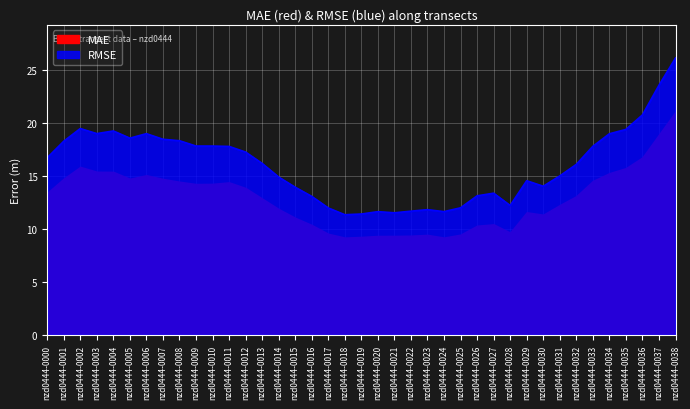

Rank the categories by value from highest to lowest.

nzd0444-0038, nzd0444-0037, nzd0444-0036, nzd0444-0002, nzd0444-0035, nzd0444-0004, nzd0444-0003, nzd0444-0006, nzd0444-0034, nzd0444-0005, nzd0444-0007, nzd0444-0008, nzd0444-0001, nzd0444-0009, nzd0444-0010, nzd0444-0033, nzd0444-0011, nzd0444-0012, nzd0444-0000, nzd0444-0013, nzd0444-0032, nzd0444-0031, nzd0444-0014, nzd0444-0029, nzd0444-0030, nzd0444-0015, nzd0444-0027, nzd0444-0026, nzd0444-0016, nzd0444-0028, nzd0444-0025, nzd0444-0017, nzd0444-0023, nzd0444-0022, nzd0444-0024, nzd0444-0020, nzd0444-0021, nzd0444-0019, nzd0444-0018